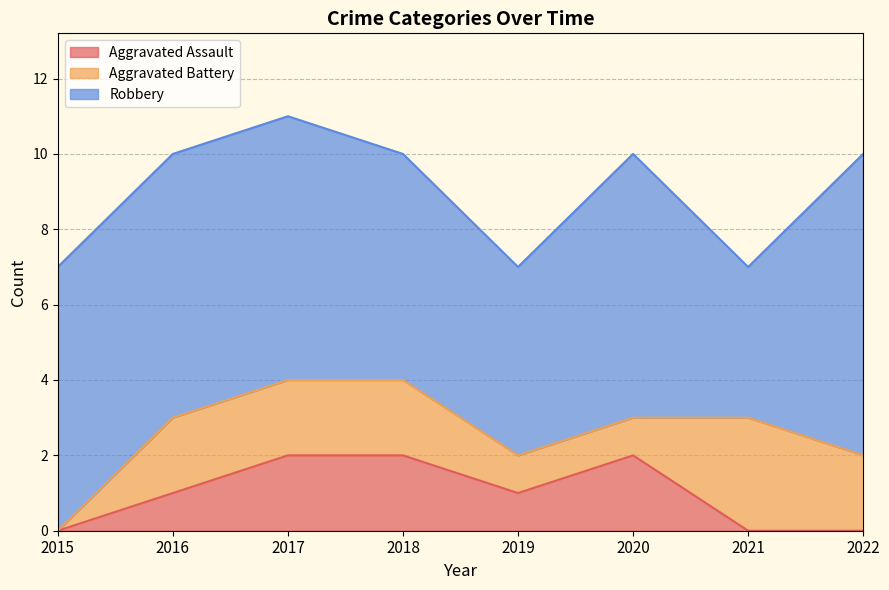

Rank the categories by Robbery value from lowest to highest.

2021, 2019, 2018, 2015, 2016, 2017, 2020, 2022